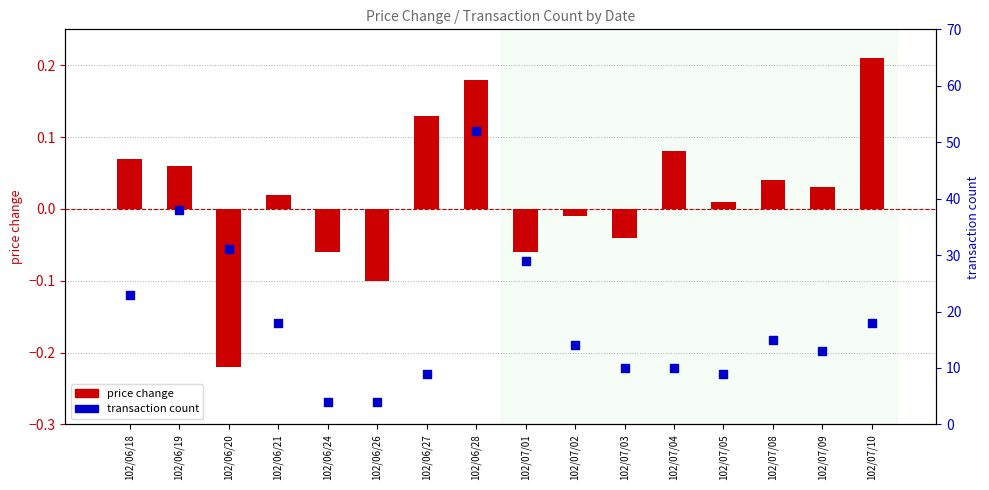

At how many categories does at least one series exceed 42?

1